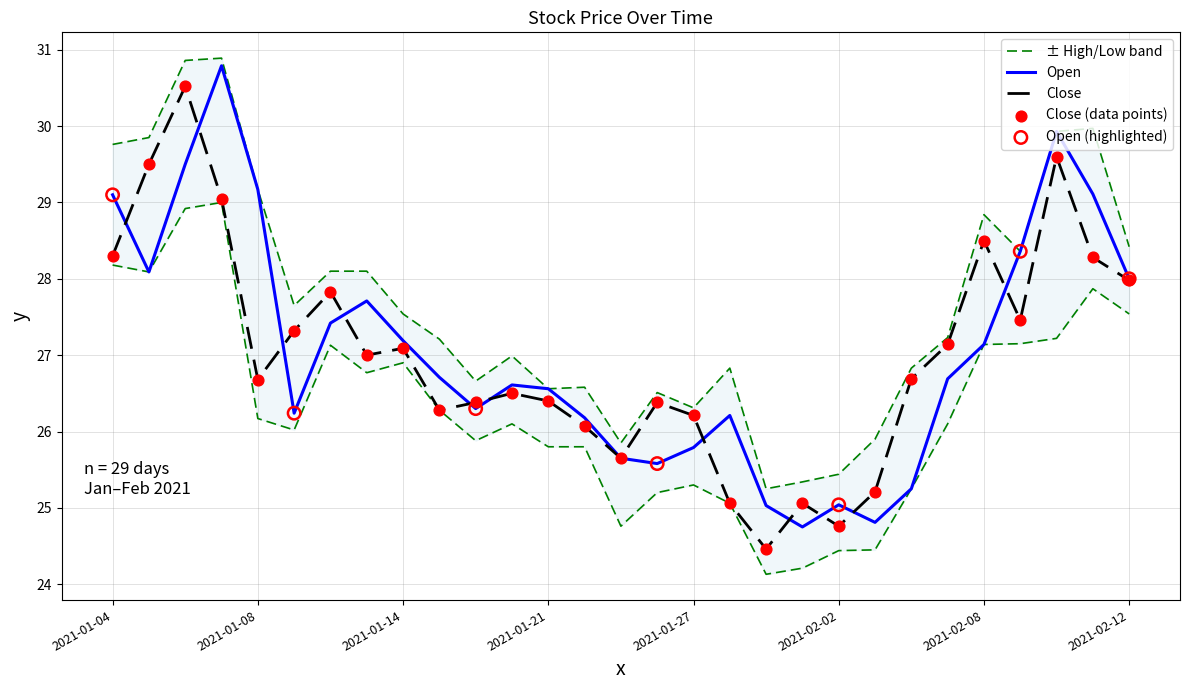

Which series has the largest Y range (max minus min)?

Close